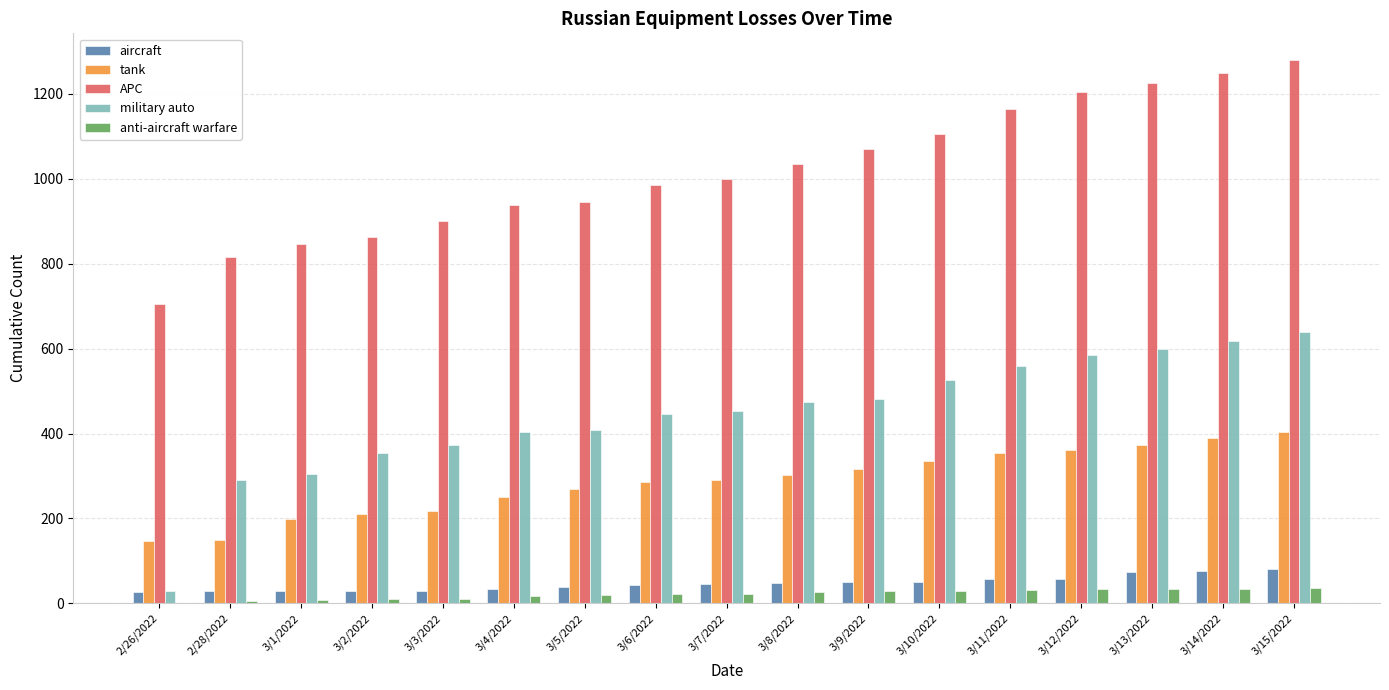

How many groups of bars are there?

17